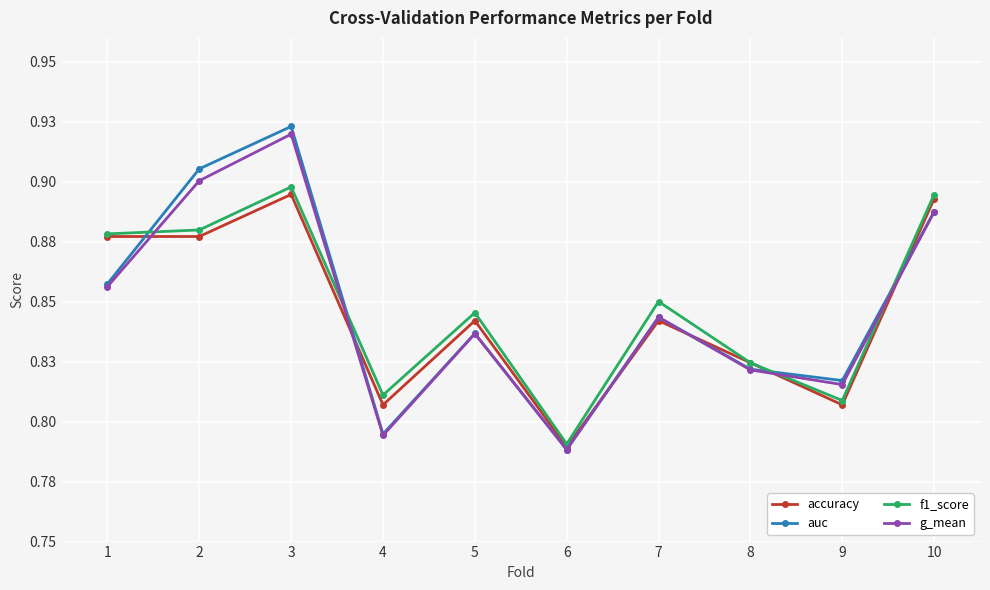

Reading right to left, extract all data points from this chart.

accuracy: 10=0.9	9=0.8	8=0.8	7=0.8	6=0.8	5=0.8	4=0.8	3=0.9	2=0.9	1=0.9
auc: 10=0.9	9=0.8	8=0.8	7=0.8	6=0.8	5=0.8	4=0.8	3=0.9	2=0.9	1=0.9
f1_score: 10=0.9	9=0.8	8=0.8	7=0.9	6=0.8	5=0.8	4=0.8	3=0.9	2=0.9	1=0.9
g_mean: 10=0.9	9=0.8	8=0.8	7=0.8	6=0.8	5=0.8	4=0.8	3=0.9	2=0.9	1=0.9